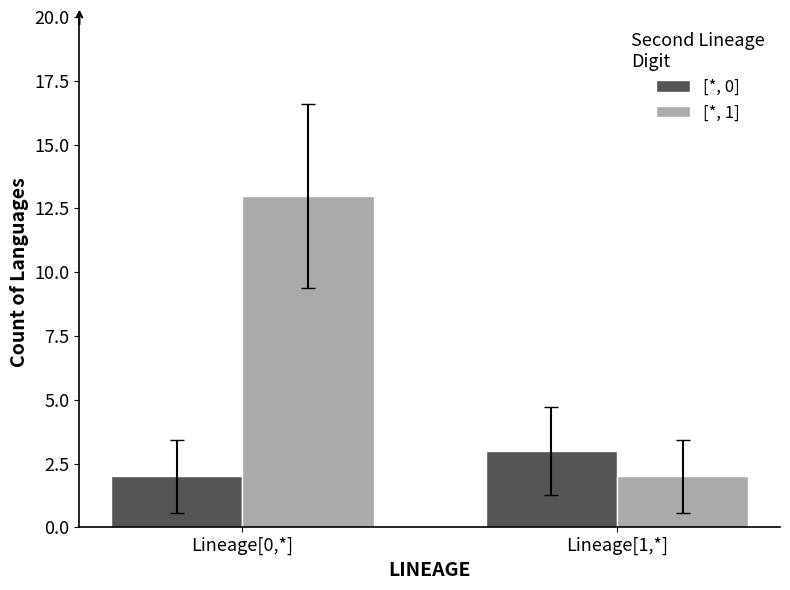

List the series in order of their peak value, lowest first.

[*, 0], [*, 1]